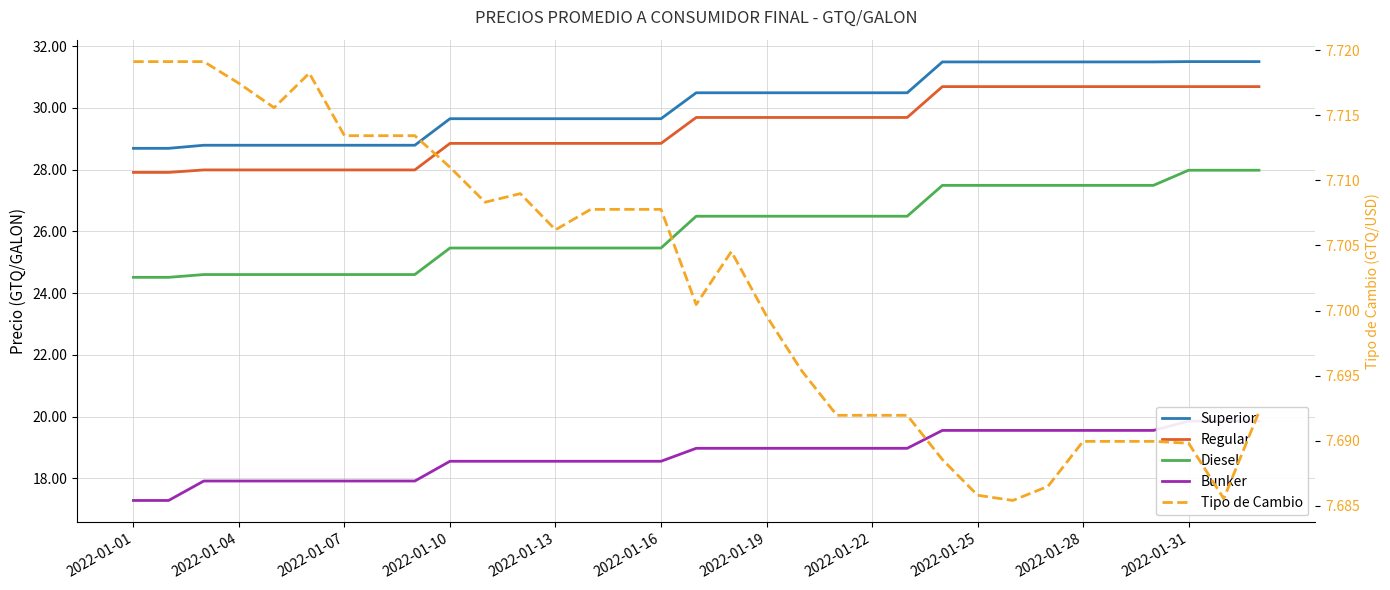

Does the chart display data point markers on the line(s)?

No